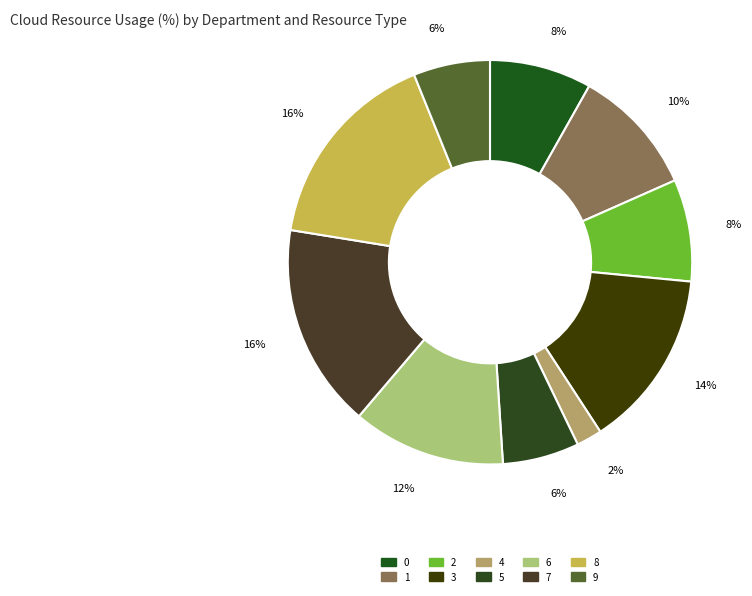

How much of the chart is everything except 2?

91.8%